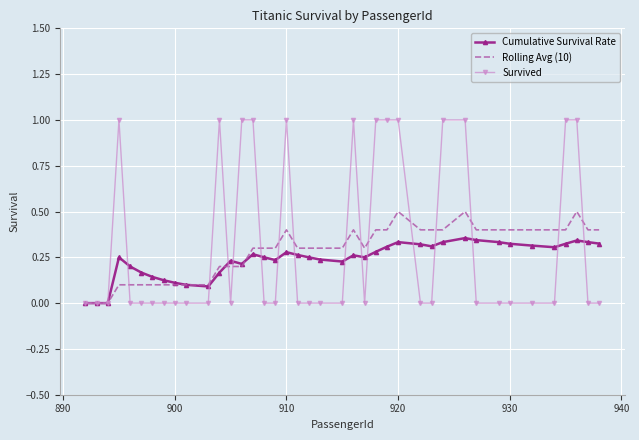

What is the maximum value for Rolling Avg (10)?

0.5